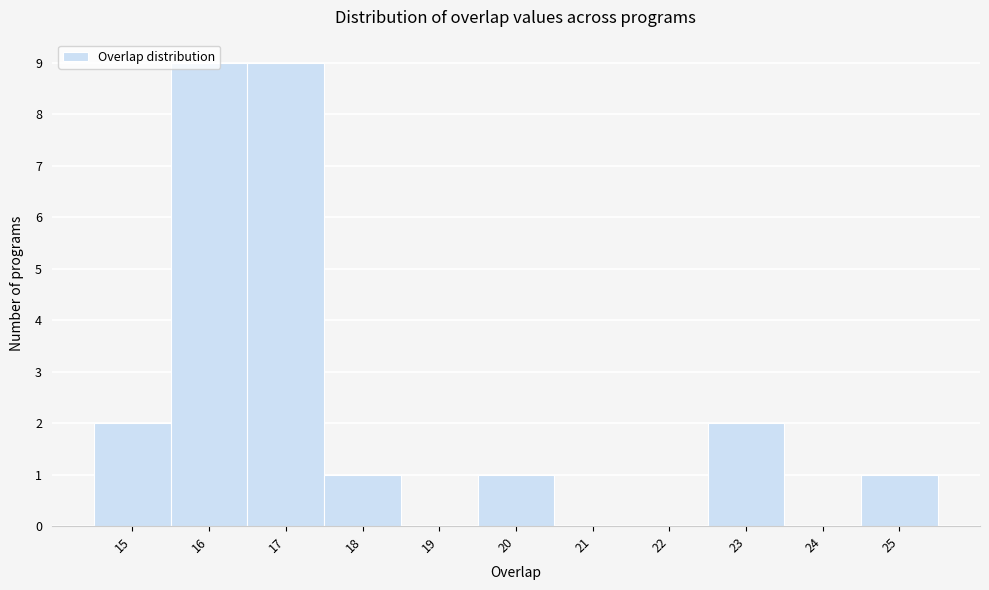

Reading left to right, list every bar in this chart as the range it spans on the x-axis followed by its height. The values are not printed on the chart, so give them approximately, as read against the axis.

14.5 to 15.5: 2
15.5 to 16.5: 9
16.5 to 17.5: 9
17.5 to 18.5: 1
18.5 to 19.5: 0
19.5 to 20.5: 1
20.5 to 21.5: 0
21.5 to 22.5: 0
22.5 to 23.5: 2
23.5 to 24.5: 0
24.5 to 25.5: 1